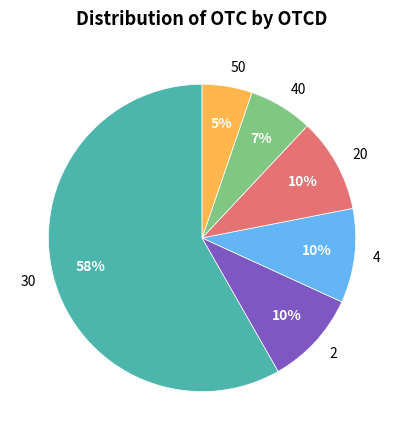

Between 4 and 40, which is larger?

4